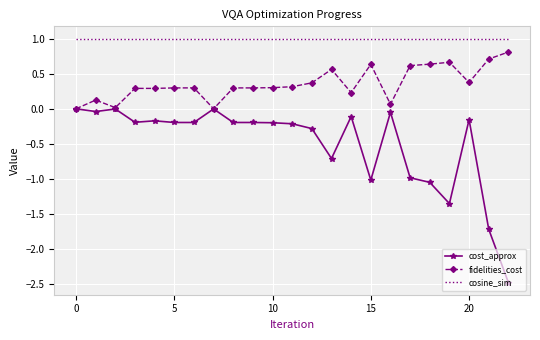

How many categories are shown in the chart?

23